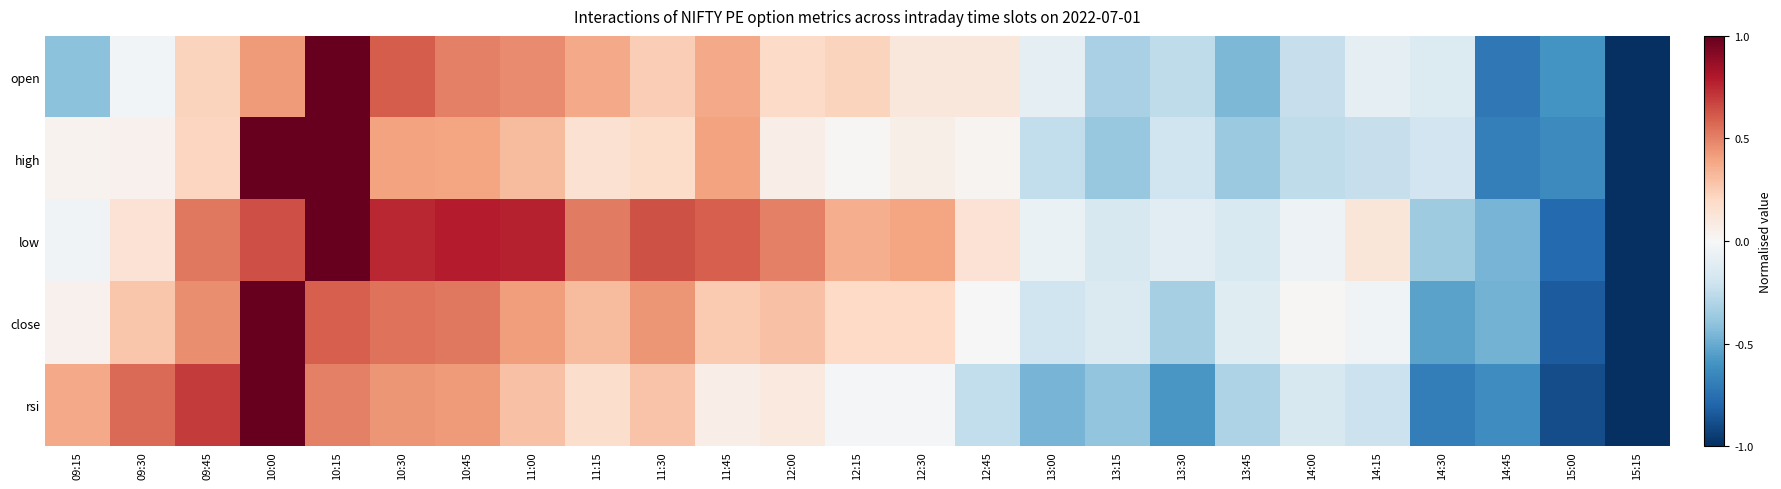

Reading left to right, list all the values displayed in this chart.

open: 09:15=-0.4	09:30=-0.0	09:45=0.2	10:00=0.4	10:15=1.0	10:30=0.6	10:45=0.5	11:00=0.5	11:15=0.4	11:30=0.2	11:45=0.4	12:00=0.2	12:15=0.2	12:30=0.1	12:45=0.1	13:00=-0.1	13:15=-0.3	13:30=-0.3	13:45=-0.5	14:00=-0.2	14:15=-0.1	14:30=-0.1	14:45=-0.7	15:00=-0.6	15:15=-1.0
high: 09:15=0.0	09:30=0.0	09:45=0.2	10:00=1.0	10:15=1.0	10:30=0.4	10:45=0.4	11:00=0.3	11:15=0.2	11:30=0.2	11:45=0.4	12:00=0.1	12:15=0.0	12:30=0.1	12:45=0.0	13:00=-0.2	13:15=-0.4	13:30=-0.2	13:45=-0.4	14:00=-0.3	14:15=-0.2	14:30=-0.2	14:45=-0.7	15:00=-0.6	15:15=-1.0
low: 09:15=-0.0	09:30=0.1	09:45=0.5	10:00=0.6	10:15=1.0	10:30=0.8	10:45=0.8	11:00=0.8	11:15=0.5	11:30=0.6	11:45=0.6	12:00=0.5	12:15=0.4	12:30=0.4	12:45=0.1	13:00=-0.1	13:15=-0.2	13:30=-0.1	13:45=-0.1	14:00=-0.0	14:15=0.1	14:30=-0.4	14:45=-0.5	15:00=-0.8	15:15=-1.0
close: 09:15=0.0	09:30=0.3	09:45=0.5	10:00=1.0	10:15=0.6	10:30=0.5	10:45=0.5	11:00=0.4	11:15=0.3	11:30=0.4	11:45=0.3	12:00=0.3	12:15=0.2	12:30=0.2	12:45=0.0	13:00=-0.2	13:15=-0.1	13:30=-0.3	13:45=-0.1	14:00=0.0	14:15=-0.0	14:30=-0.5	14:45=-0.5	15:00=-0.8	15:15=-1.0
rsi: 09:15=0.4	09:30=0.6	09:45=0.7	10:00=1.0	10:15=0.5	10:30=0.4	10:45=0.4	11:00=0.3	11:15=0.2	11:30=0.3	11:45=0.1	12:00=0.1	12:15=-0.0	12:30=-0.0	12:45=-0.2	13:00=-0.5	13:15=-0.4	13:30=-0.6	13:45=-0.3	14:00=-0.2	14:15=-0.2	14:30=-0.7	14:45=-0.6	15:00=-0.9	15:15=-1.0